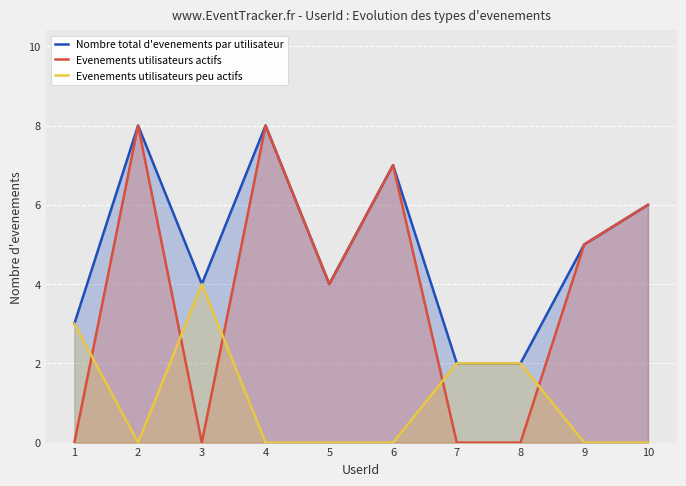

How many lines are shown in the chart?

3